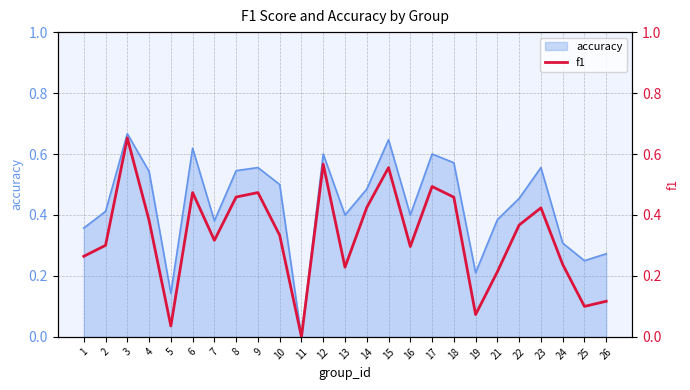

The value of accuracy at 13 is 0.2. True or false?

False